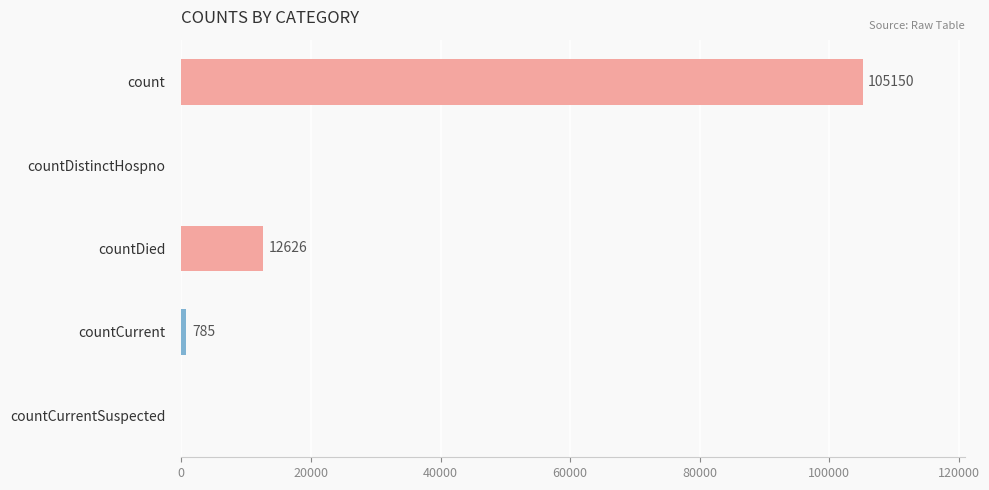

Count the number of categories in the chart.

5